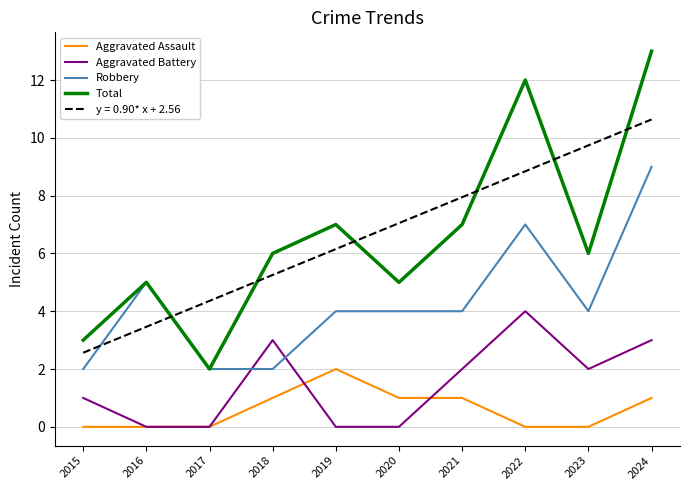

Where is Robbery nearest to the value 5?

2016